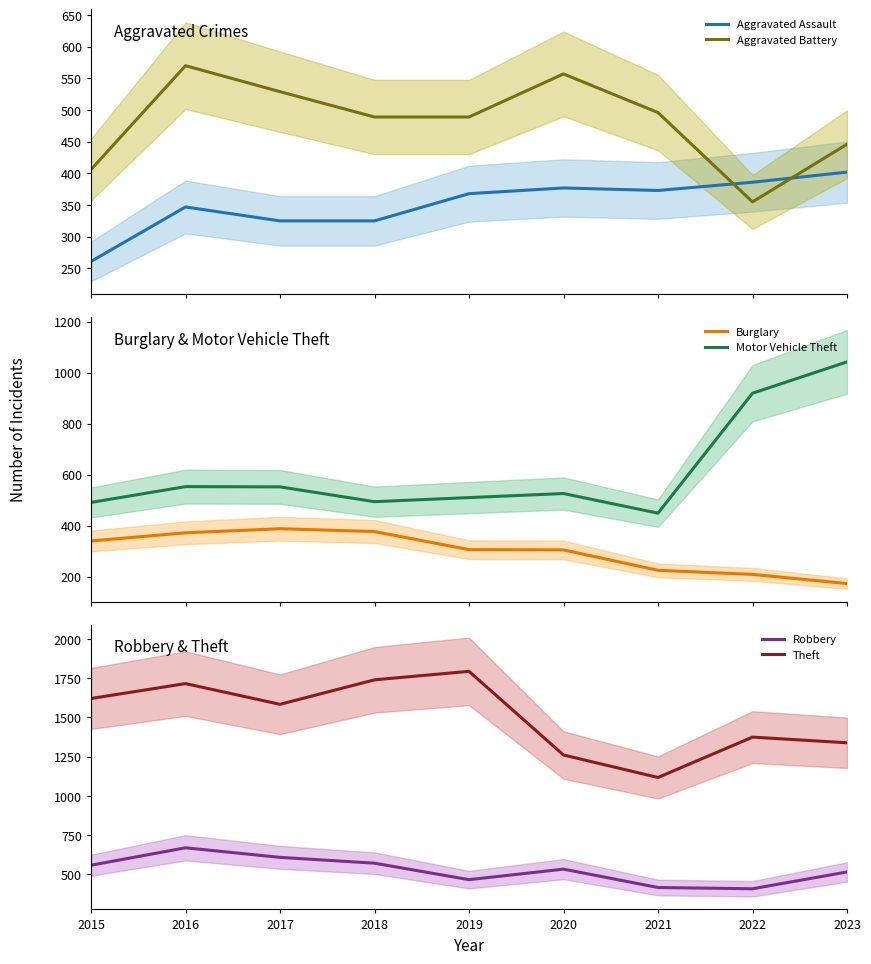

Reading left to right, extract all data points from this chart.

Aggravated Assault: 2015=261	2016=347	2017=325	2018=325	2019=368	2020=377	2021=373	2022=386	2023=402
Aggravated Battery: 2015=406	2016=570	2017=529	2018=489	2019=489	2020=557	2021=496	2022=355	2023=446
Burglary: 2015=340	2016=372	2017=388	2018=377	2019=306	2020=305	2021=225	2022=209	2023=173
Motor Vehicle Theft: 2015=491	2016=553	2017=552	2018=494	2019=510	2020=526	2021=449	2022=919	2023=1042
Robbery: 2015=559	2016=670	2017=609	2018=572	2019=467	2020=534	2021=417	2022=409	2023=516
Theft: 2015=1621	2016=1716	2017=1584	2018=1740	2019=1794	2020=1261	2021=1118	2022=1375	2023=1339